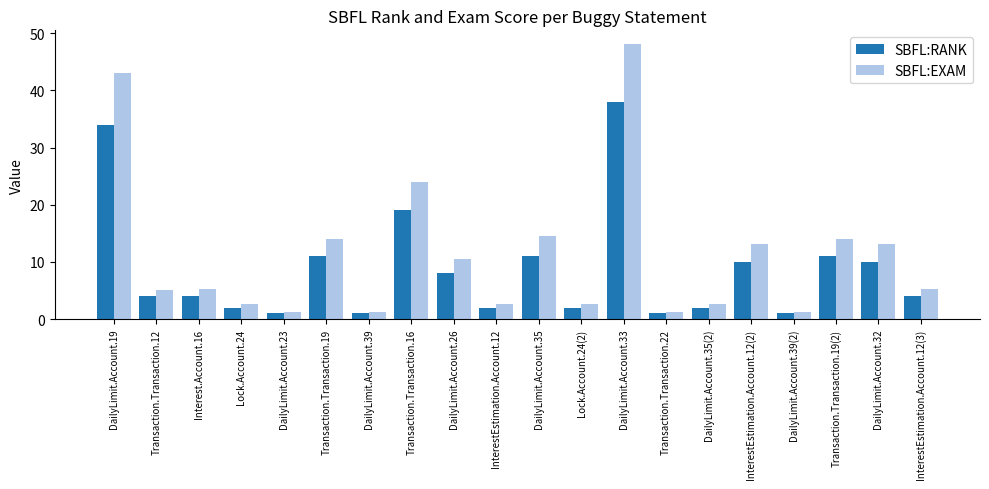

Where does the SBFL:RANK series first go above 4?

DailyLimit.Account.19